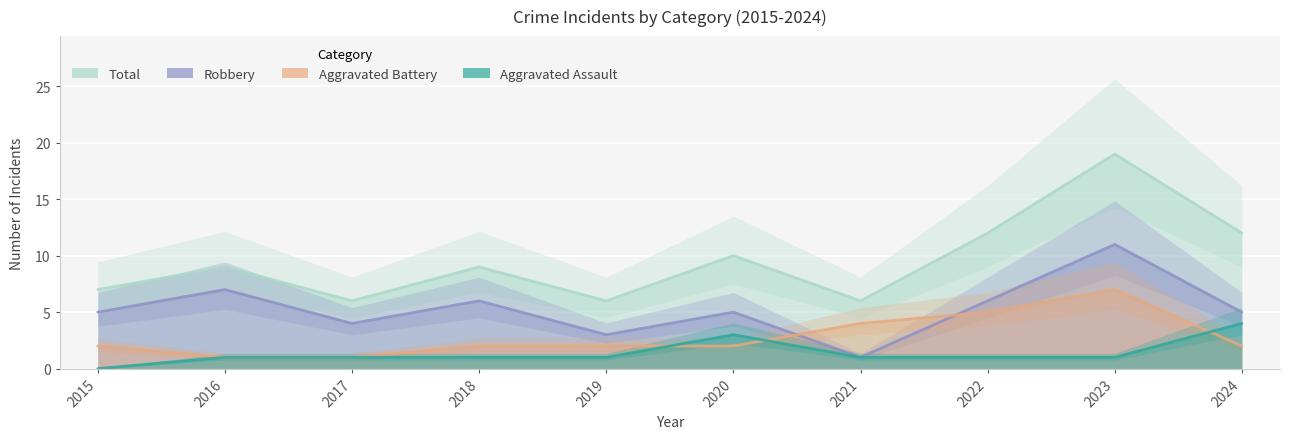

Between 2015 and 2023, which series saw the biggest shift?

Total